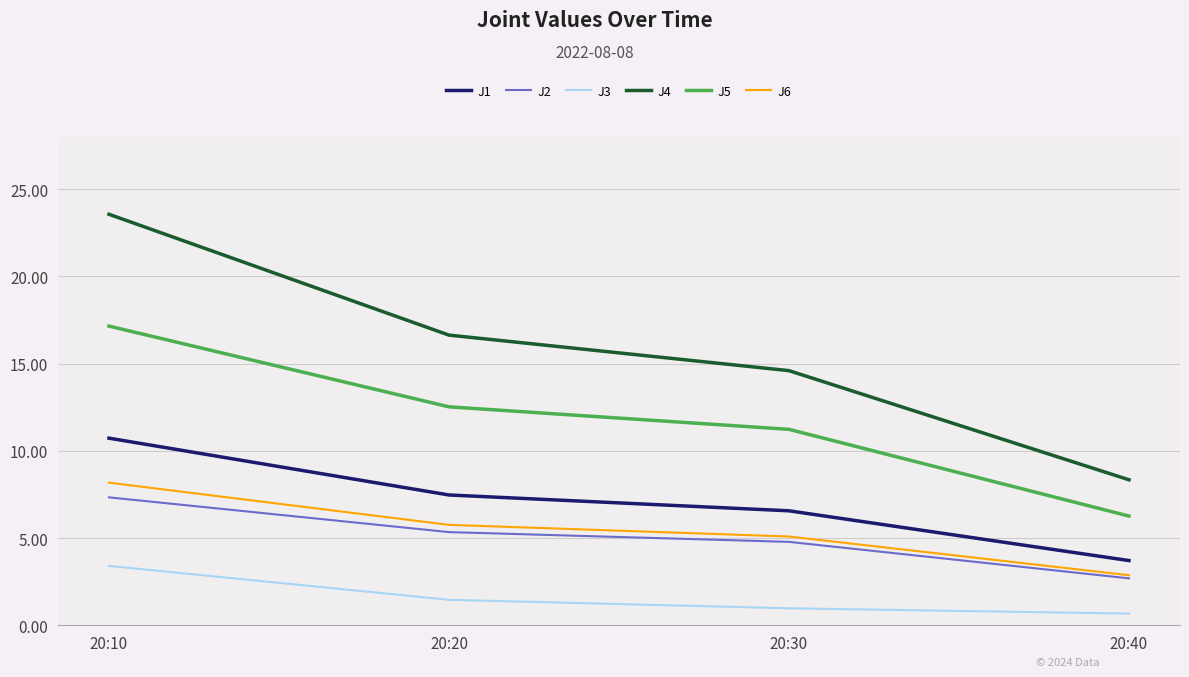

Where is J3 nearest to the value 2?

20:20